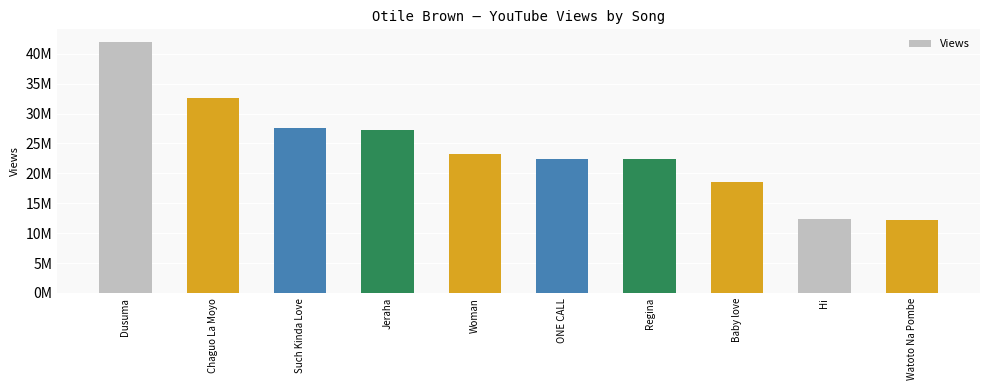

True or false: the data shows 27631342 at Such Kinda Love.

True